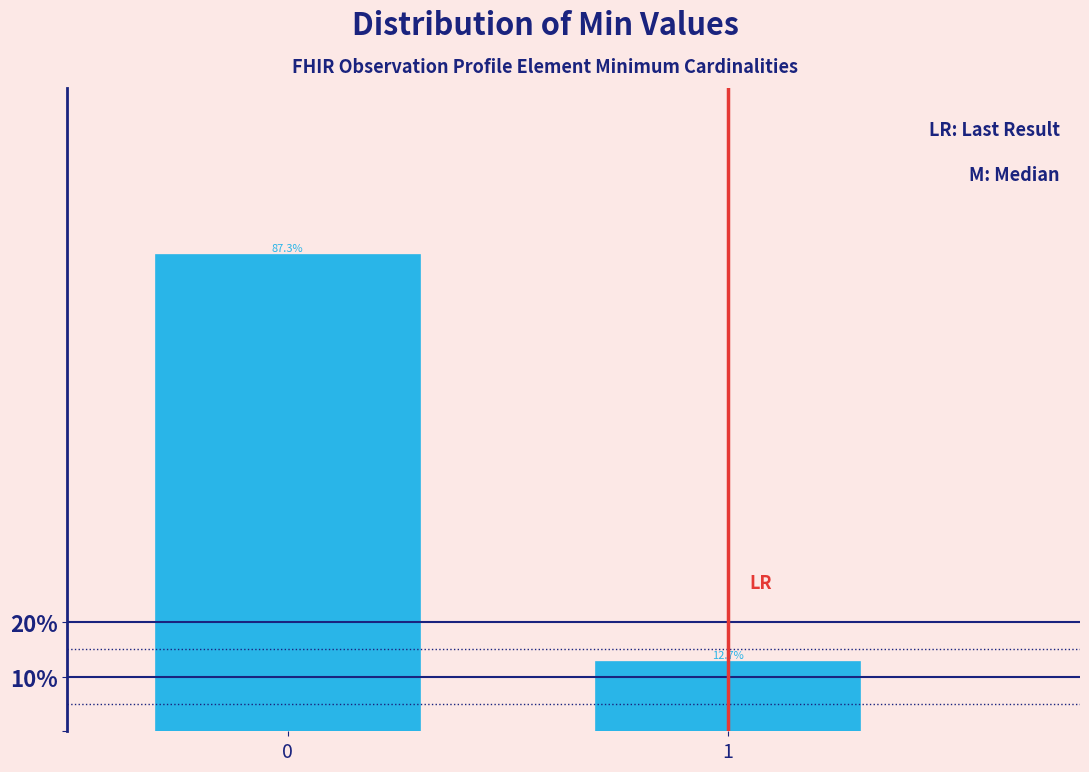

Does the chart contain any negative values?

No